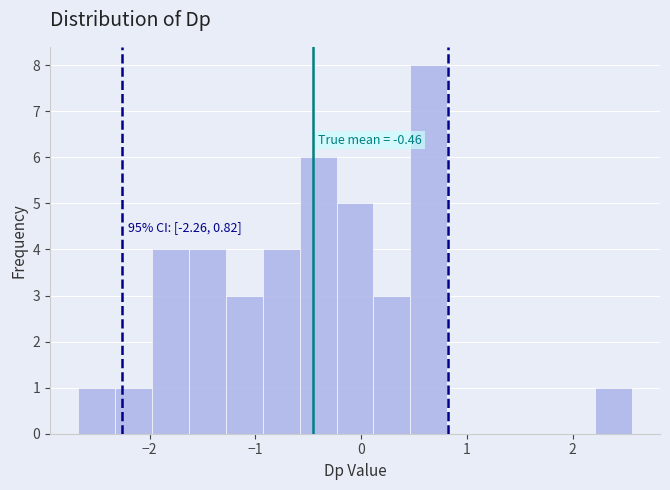

Around what value on the x-axis is the tallest bar? Give the approximate position of its centre, as read against the axis.

0.6